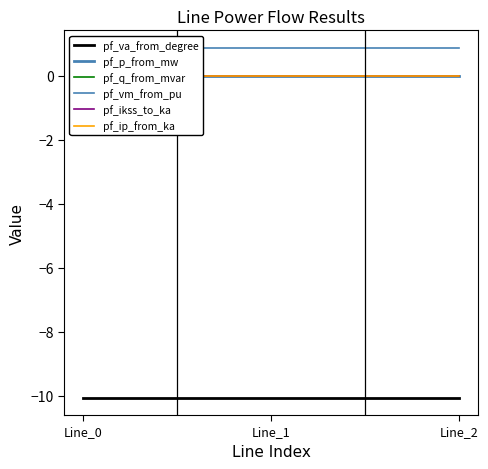

At how many categories does at least one series exceed -6?

3